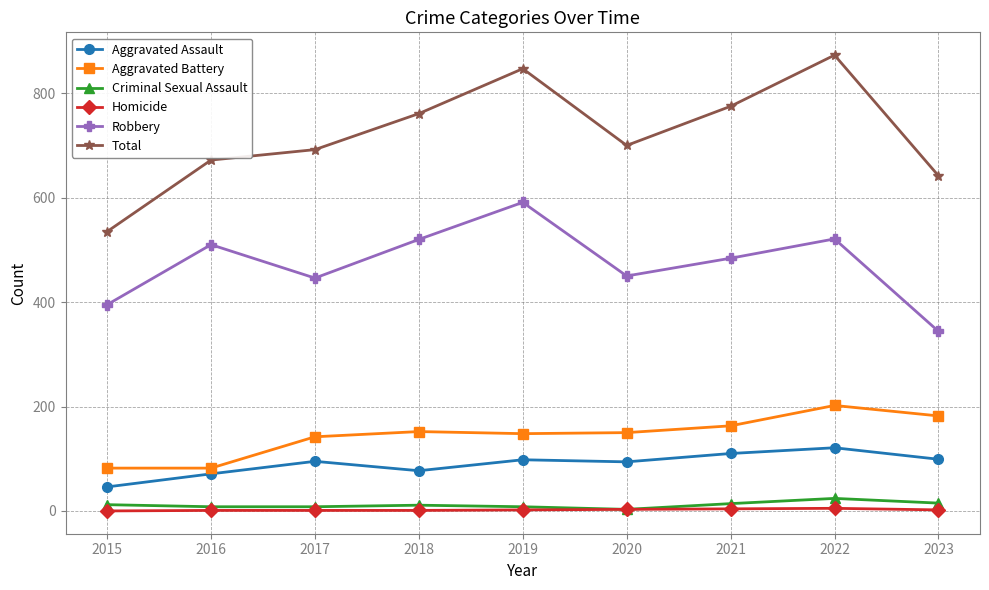

What is the spread (max minus min) of values at 2021?

771